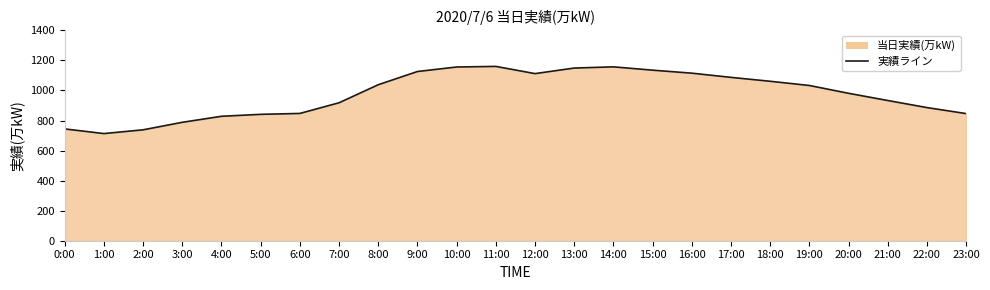

What is the maximum value shown in the chart?

1160